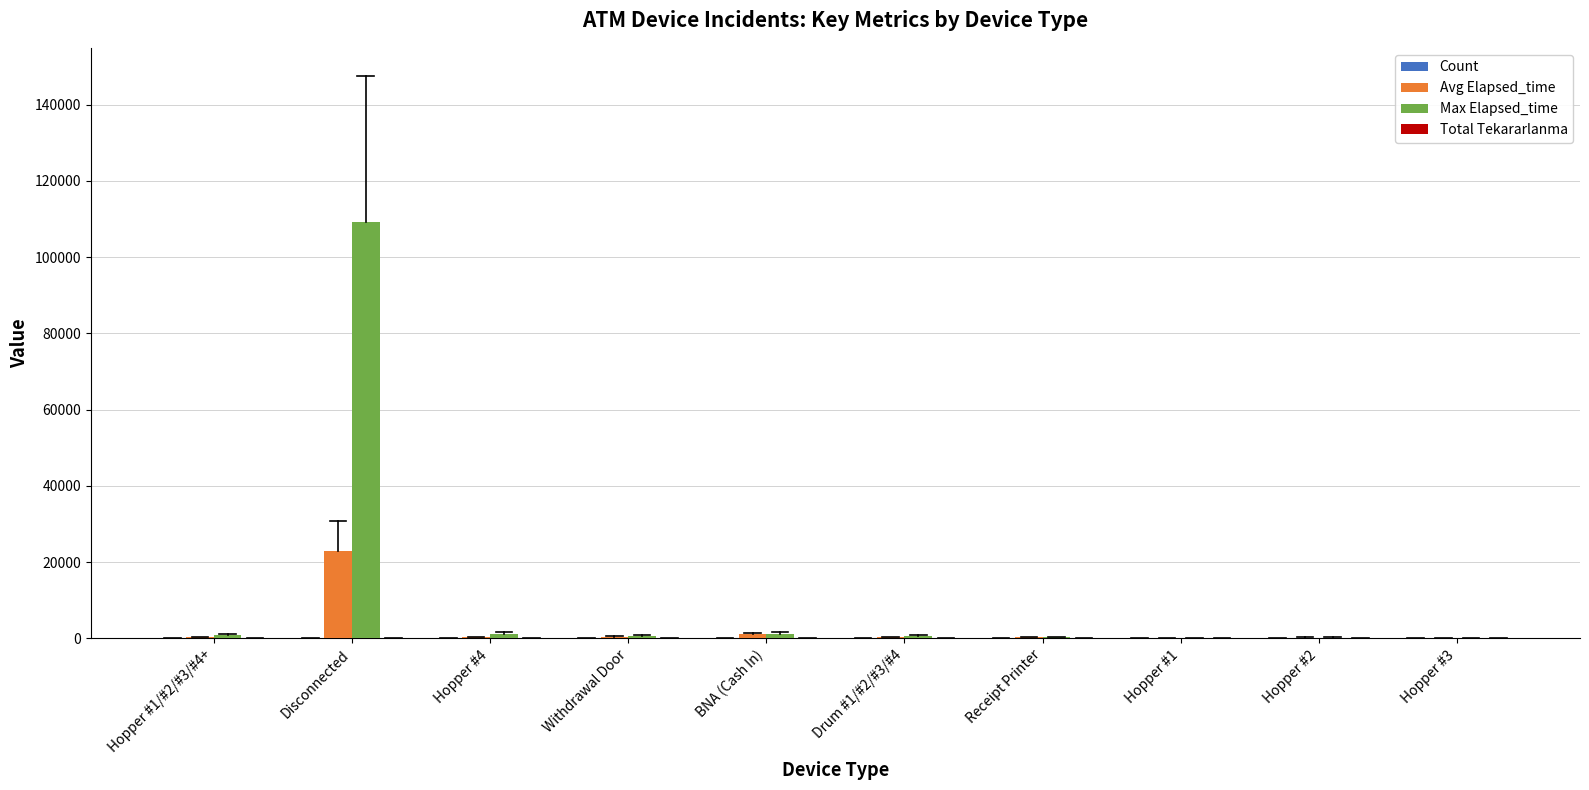

Which category has the highest value across all series?

Disconnected